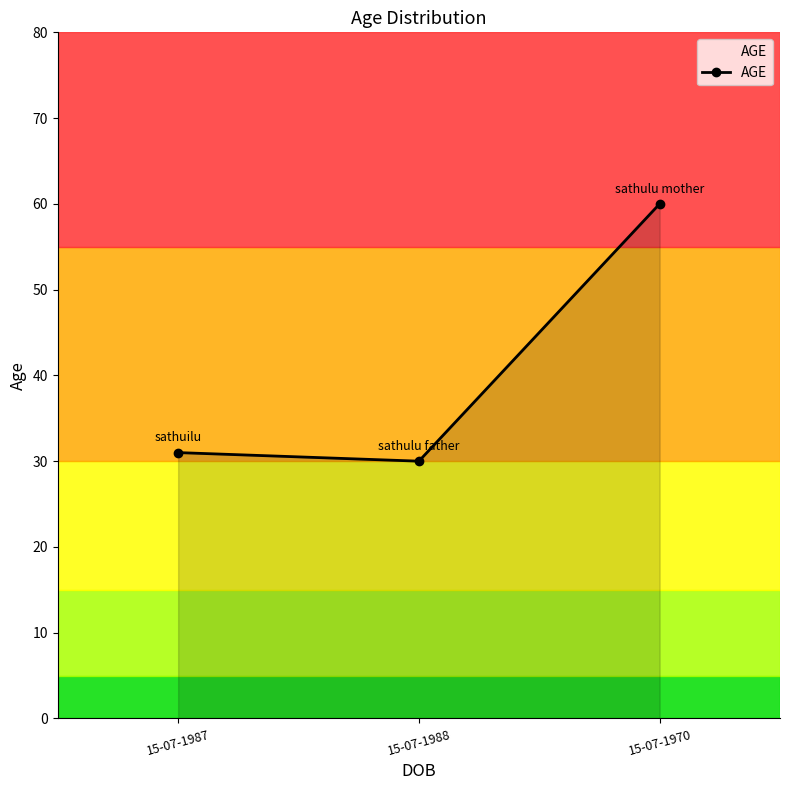

What is the value of the 2nd point from the left?

30